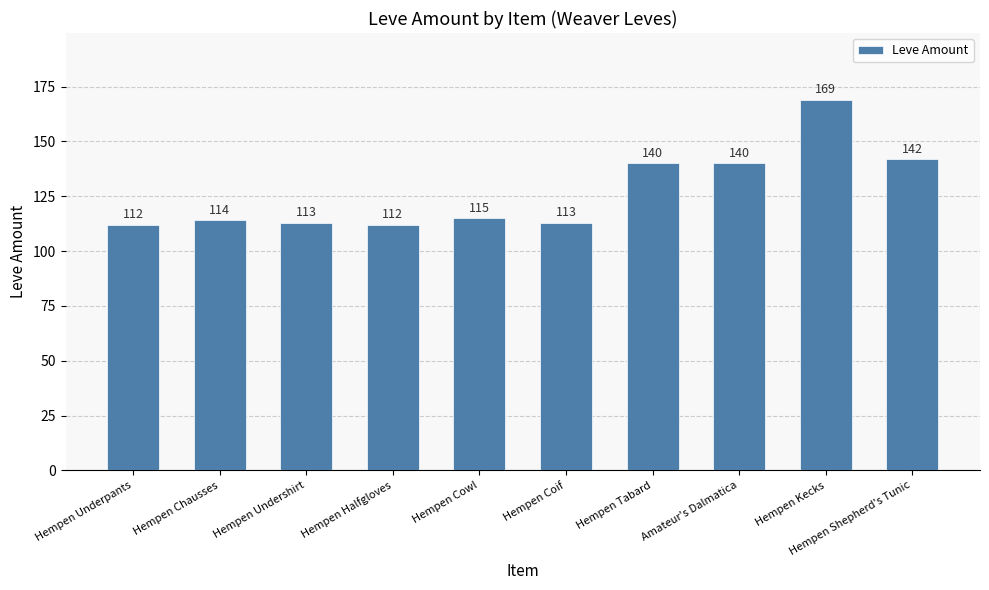

What is the change in value from Hempen Underpants to Hempen Shepherd's Tunic?

+30